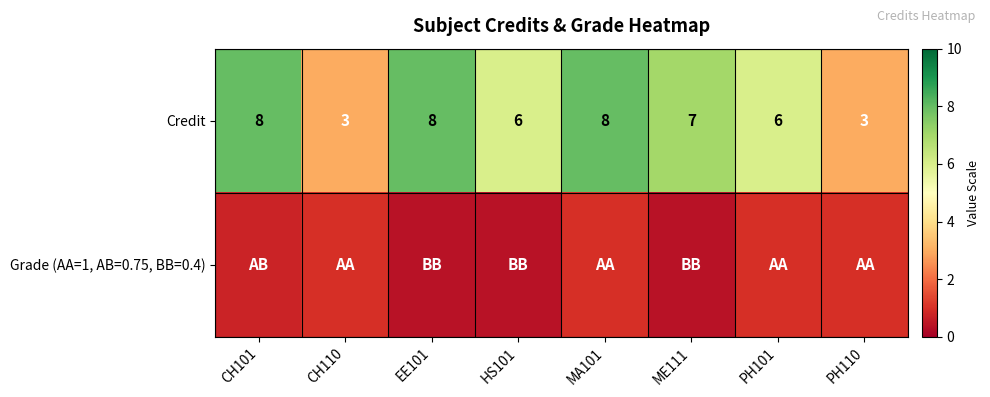

Is it true that Credit equals 3.0 at PH110?

True